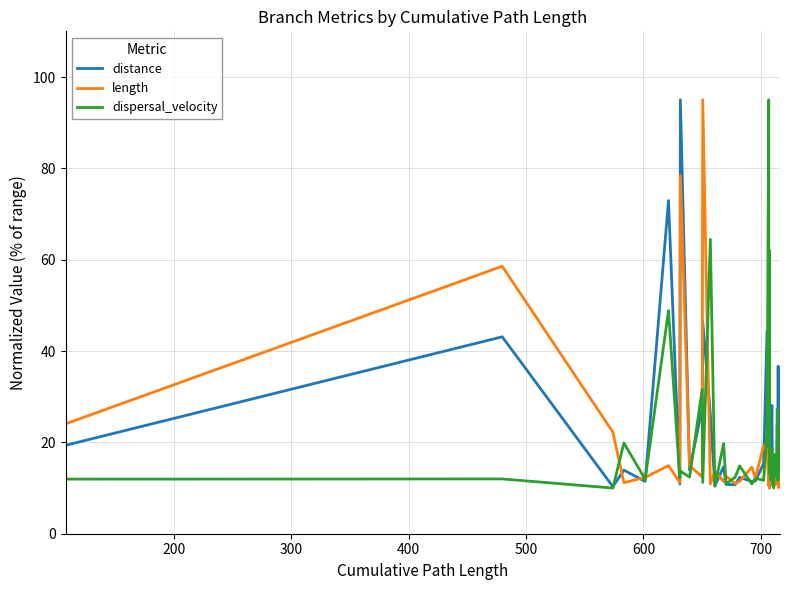

How many values in the dispersal_velocity series are below 13?

18